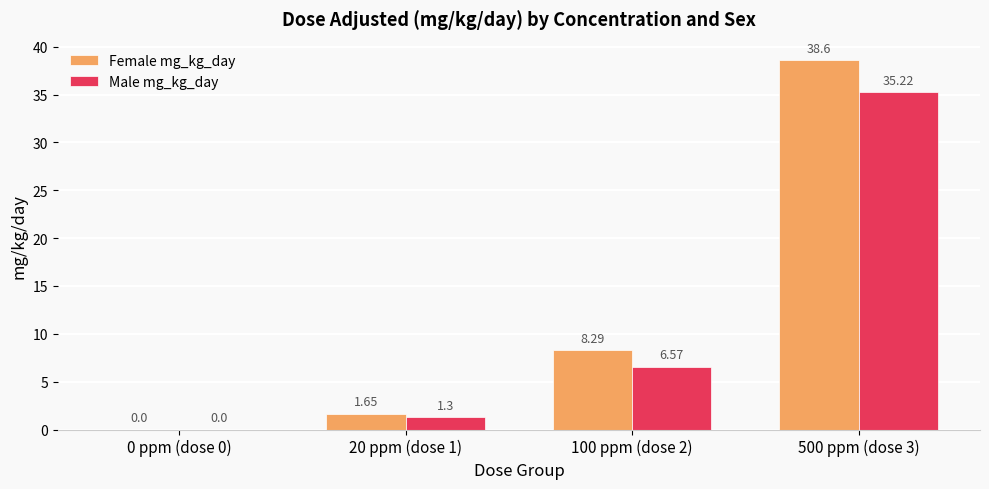

What is the sum of all Female mg_kg_day values?

48.5